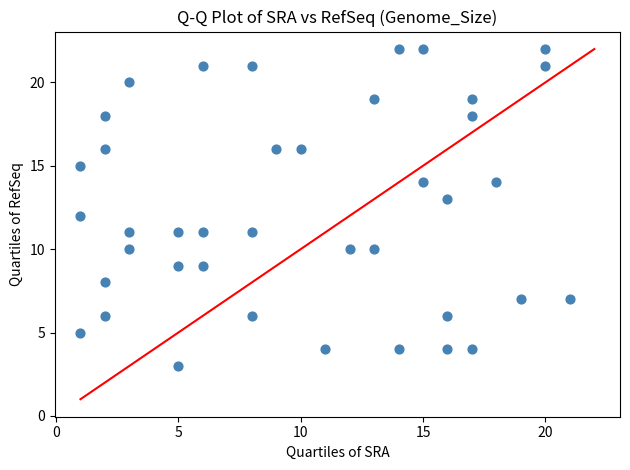

What is the range of Y values (max minus min)?

19